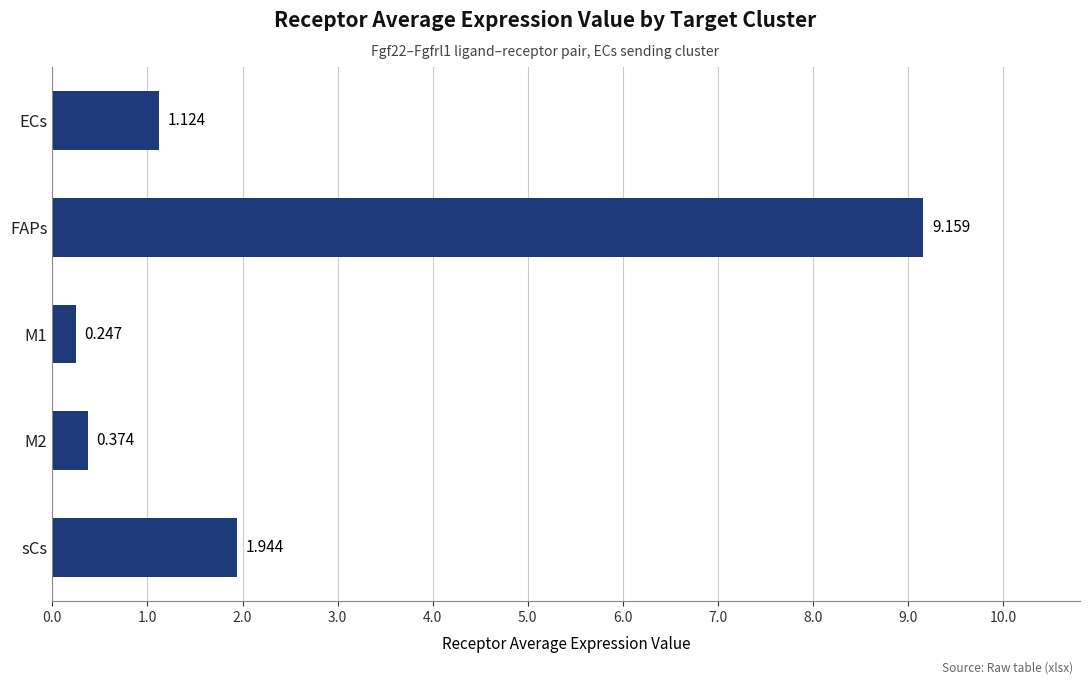

How many distinct data groups are displayed?

1